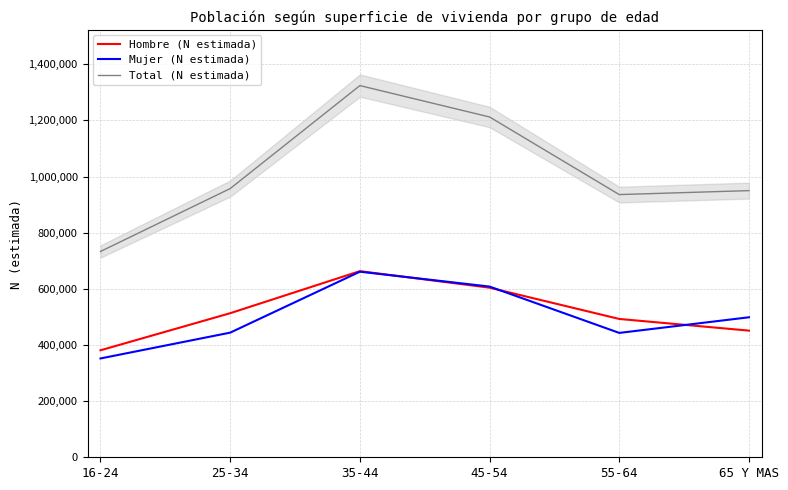

Where does the Total (N estimada) series first go above 957335?

35-44